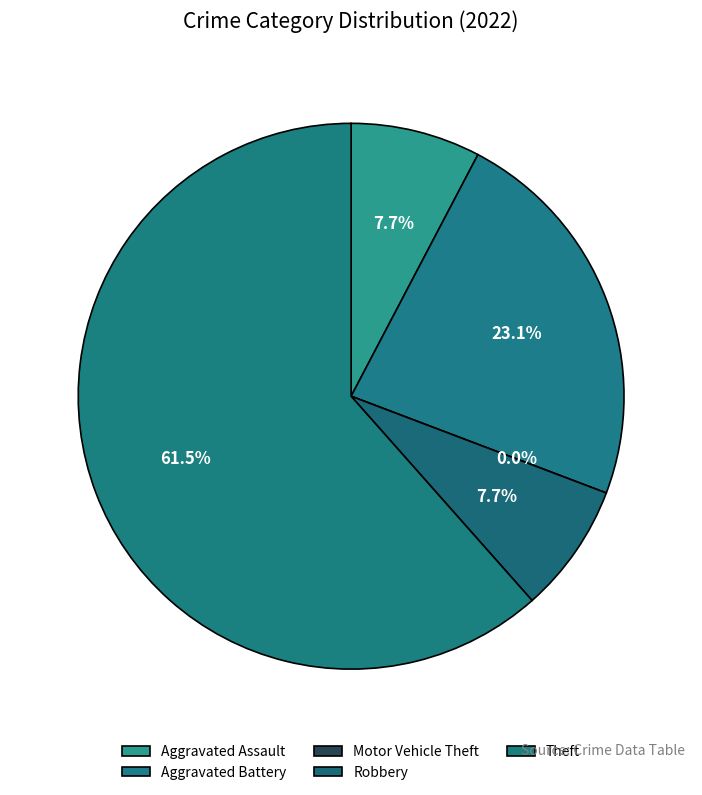

To the nearest percent, what is the combined percentage of Robbery and Theft?

69%